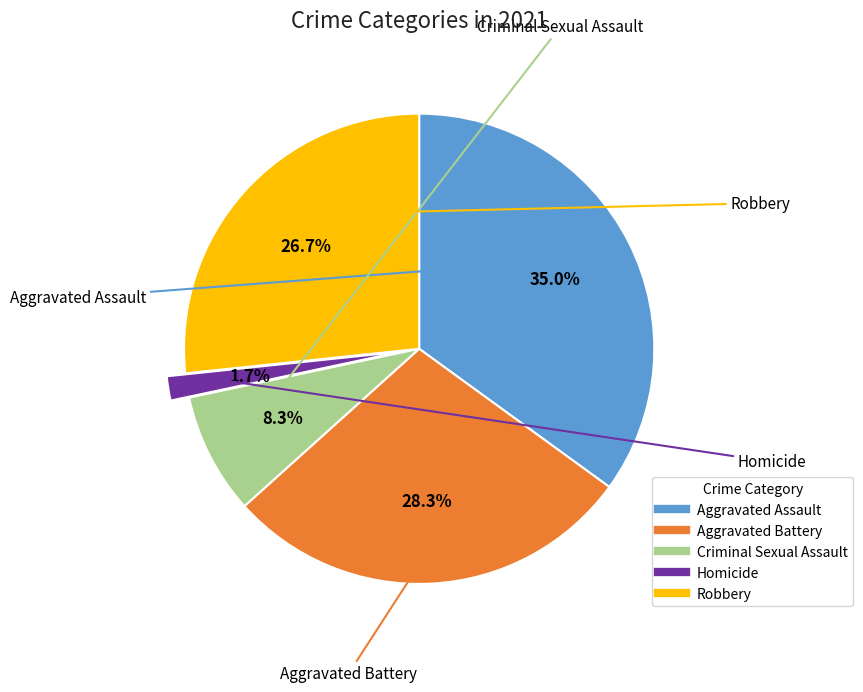

Which has a higher value, Robbery or Aggravated Battery?

Aggravated Battery